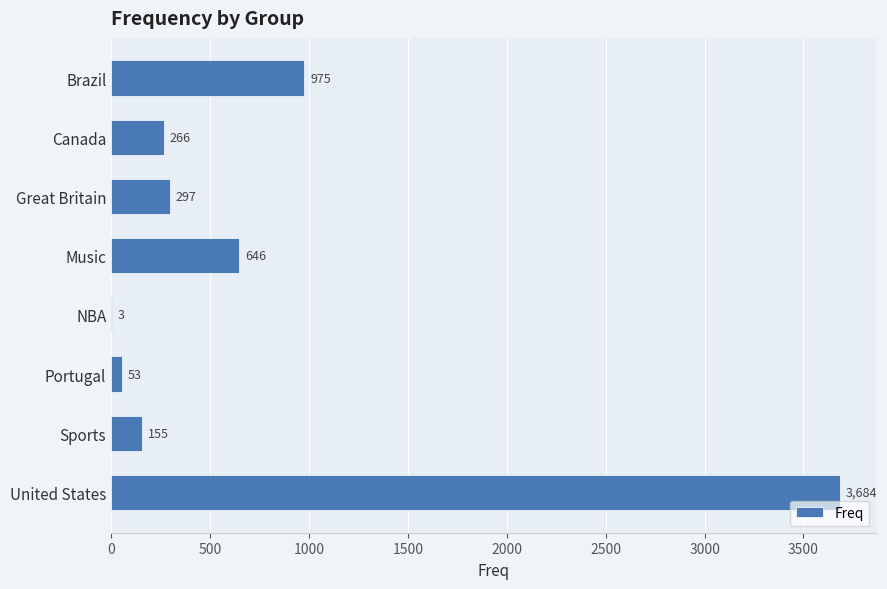

Reading top to bottom, what are all the values shown in this chart?

Brazil=975	Canada=266	Great Britain=297	Music=646	NBA=3	Portugal=53	Sports=155	United States=3684